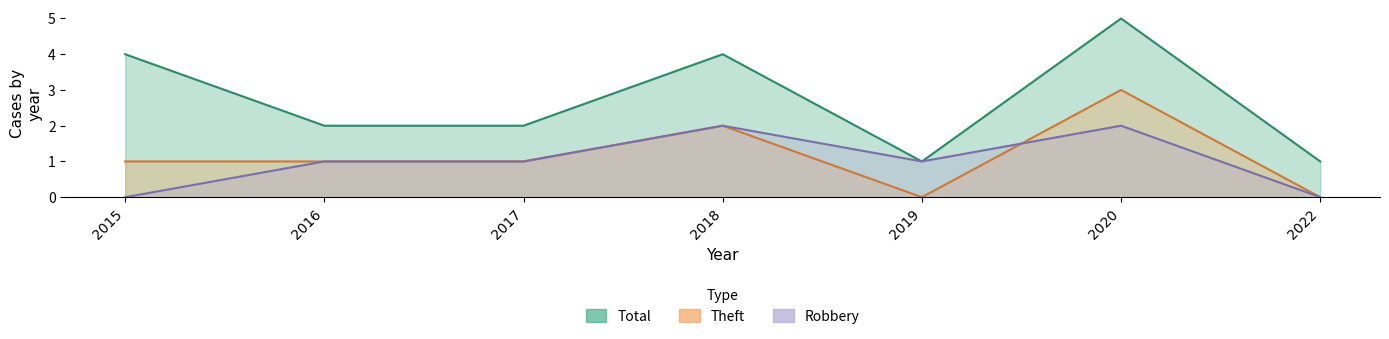

Count the number of data series in this chart.

3